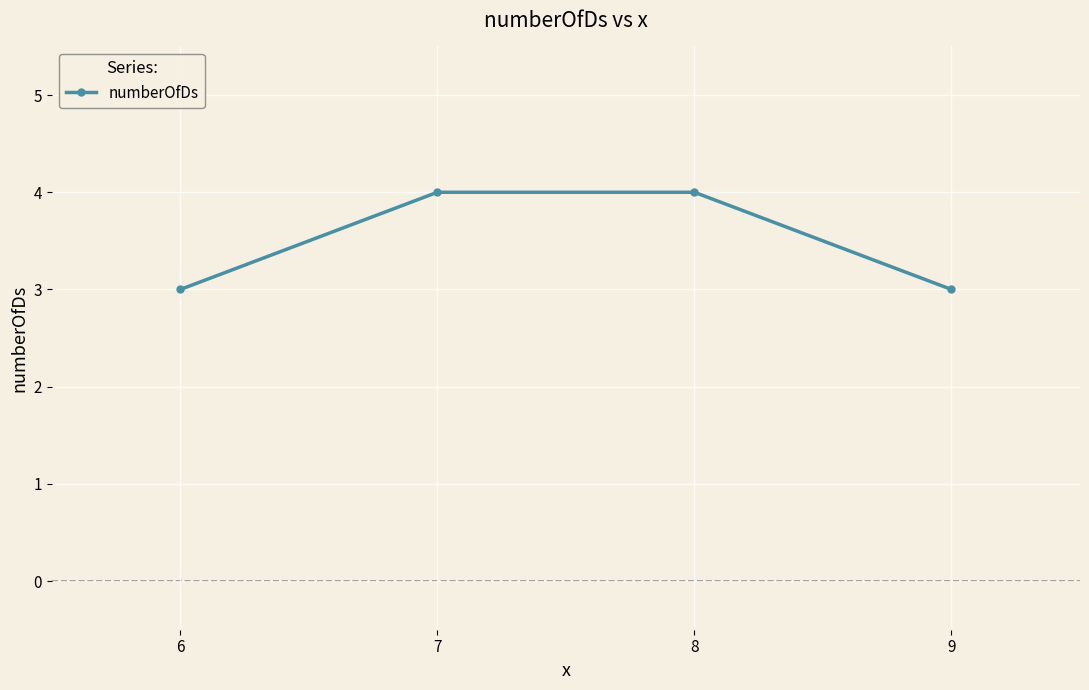

The chart shows a value of 4 at 6. True or false?

False